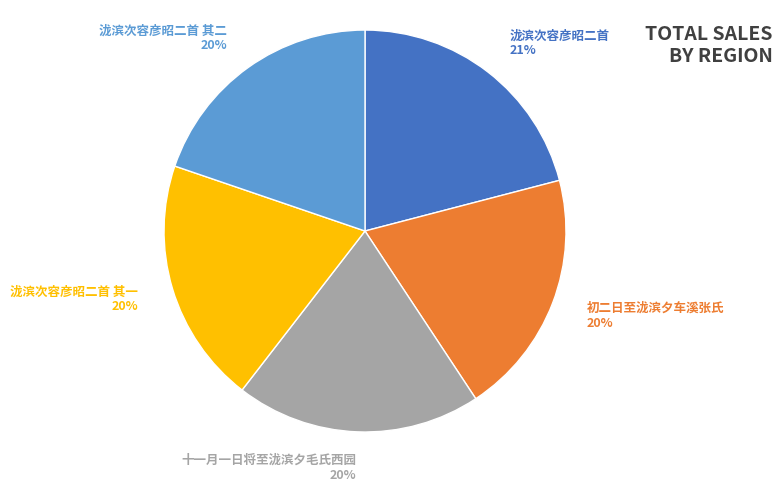

How many slices are in this pie chart?

5